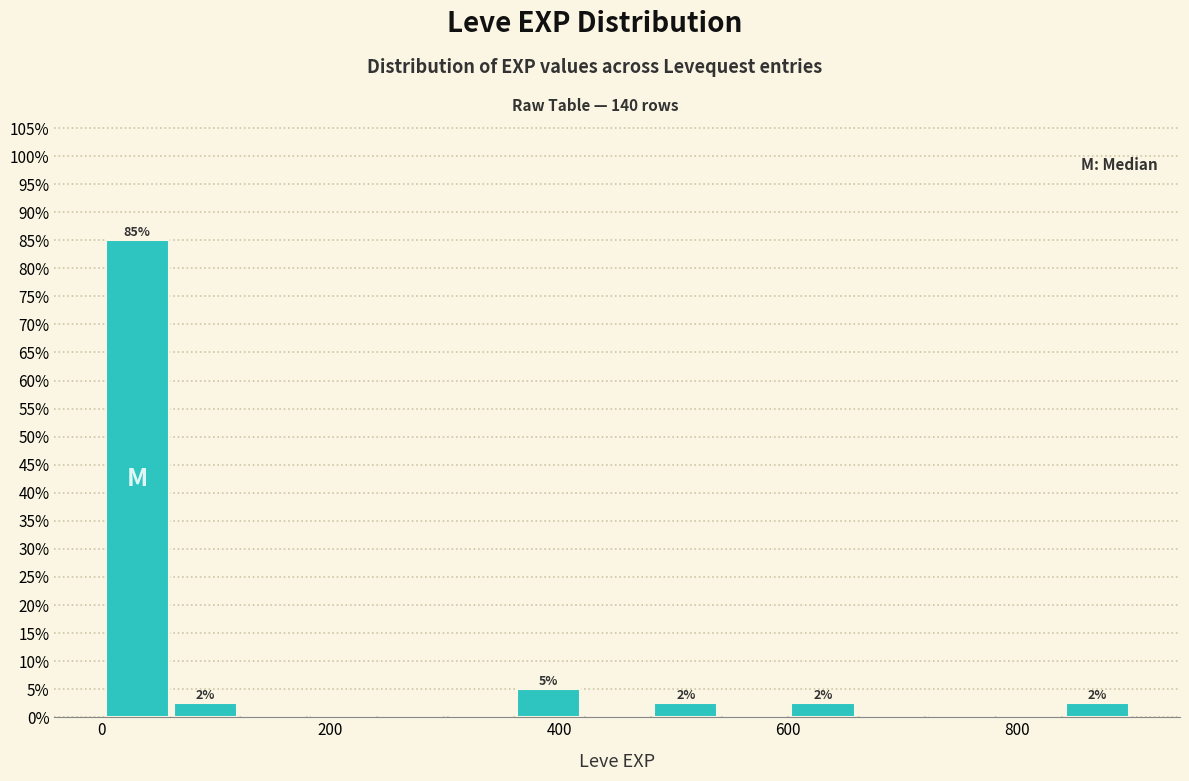

Read against the x-axis, roughly where is the centre of the tallest bar?

40